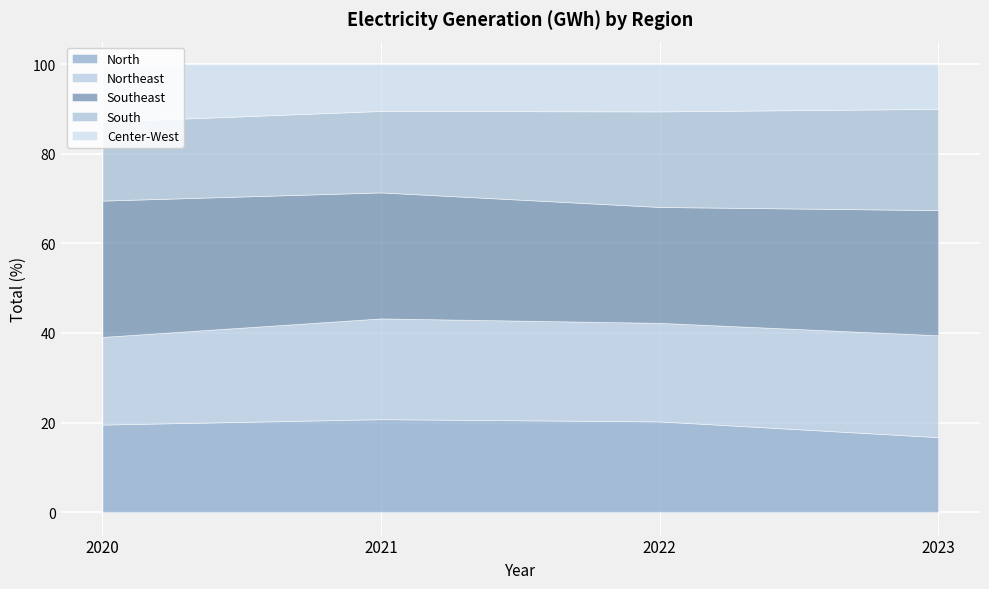

The value of Center-West at 2022 is 10.6. True or false?

True